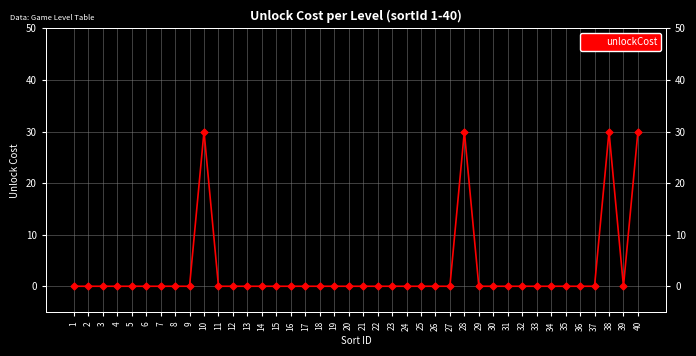

How many points are lower than both their immediate neighbors (excluding endpoints)?

1